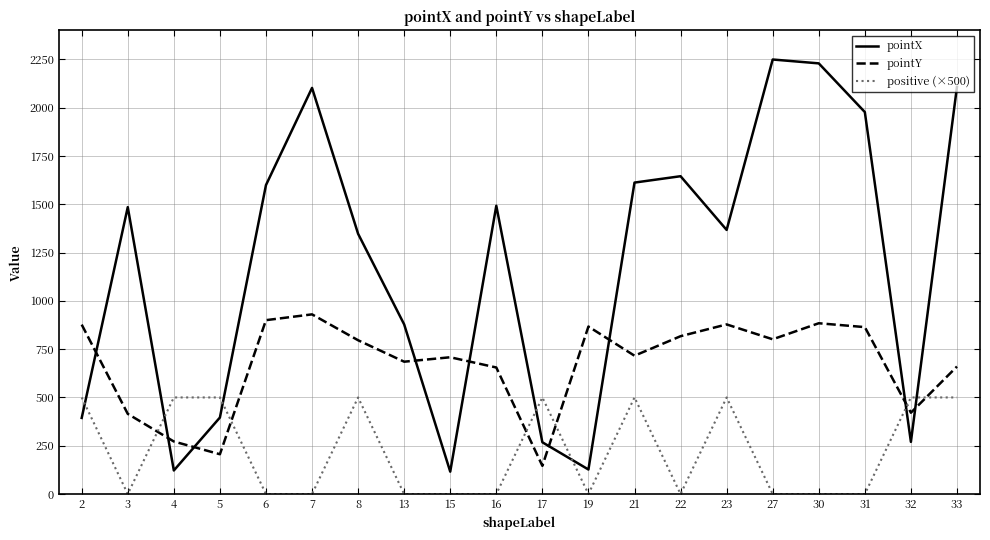

How many categories are shown in the chart?

20